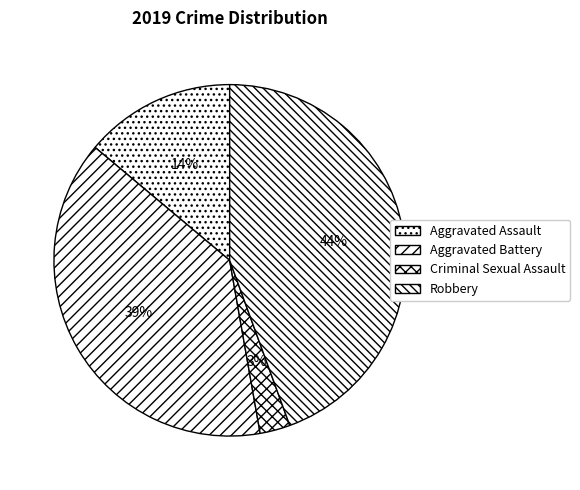

What is the ratio of the value at Criminal Sexual Assault to the value at Aggravated Assault?

0.2